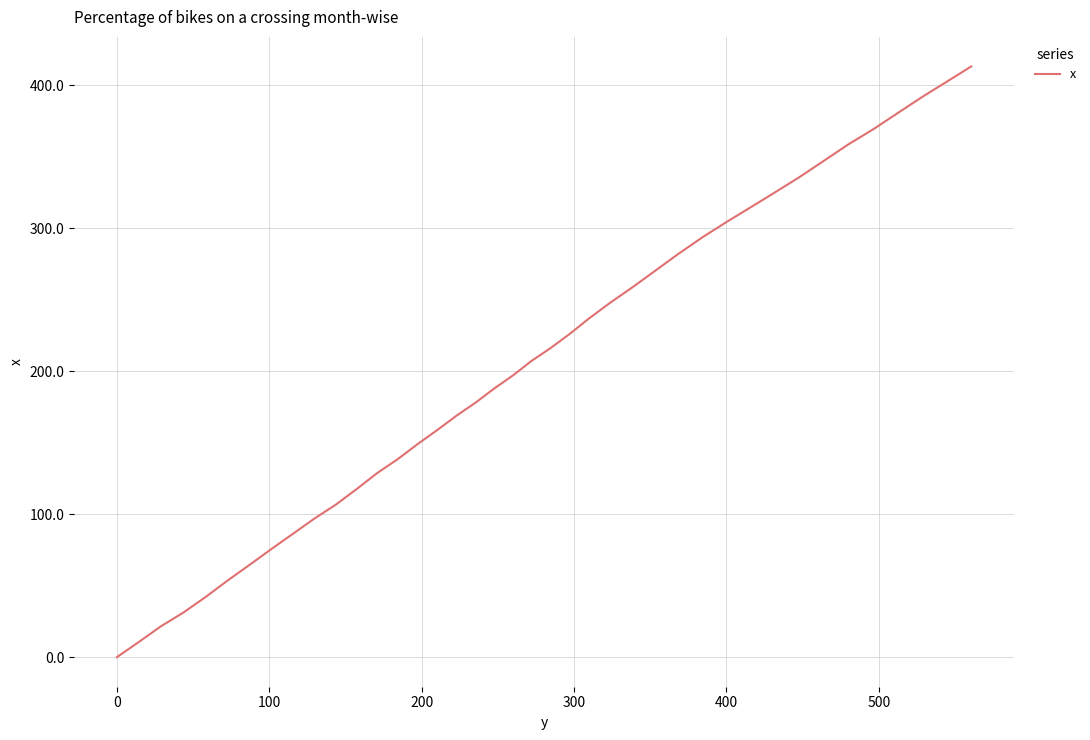

What is the maximum value shown in the chart?

413.1